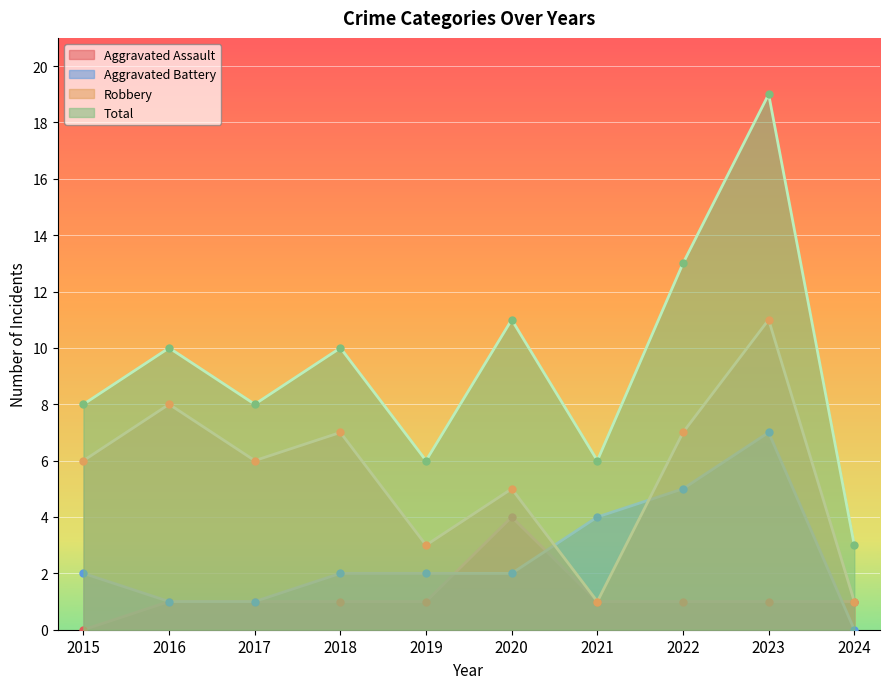

At which category is the sum across all series the highest?

2023